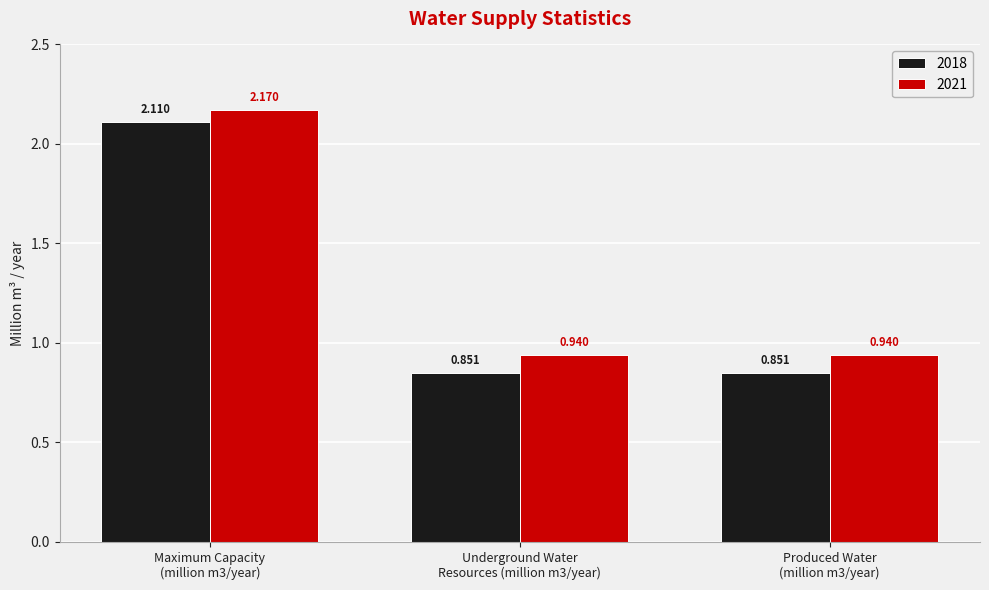

Is it true that 2018 equals 2.1 at Maximum Capacity
(million m3/year)?

True